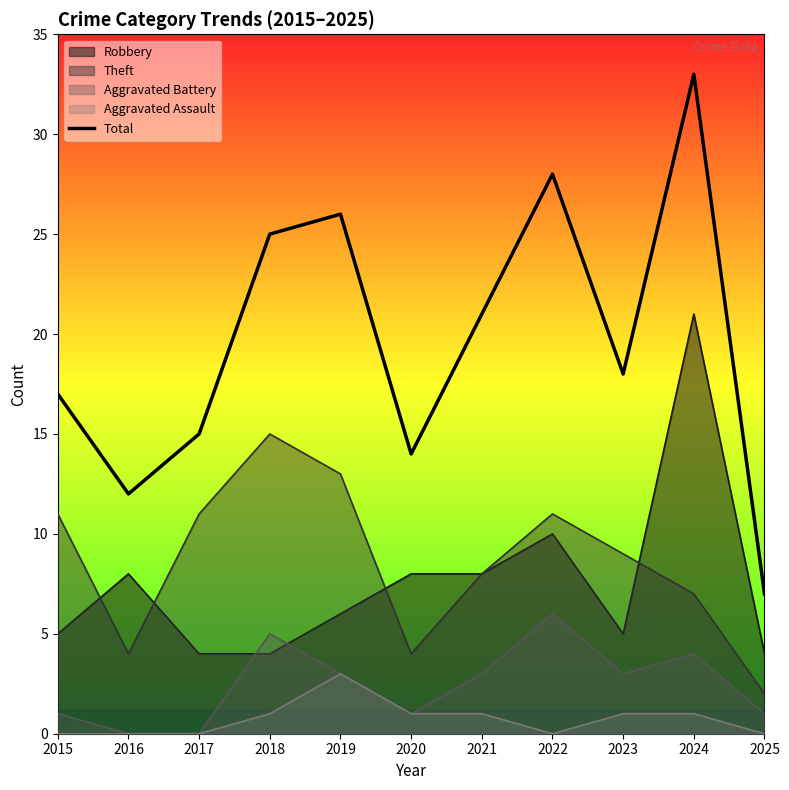

Where is the first local maximum?

2019